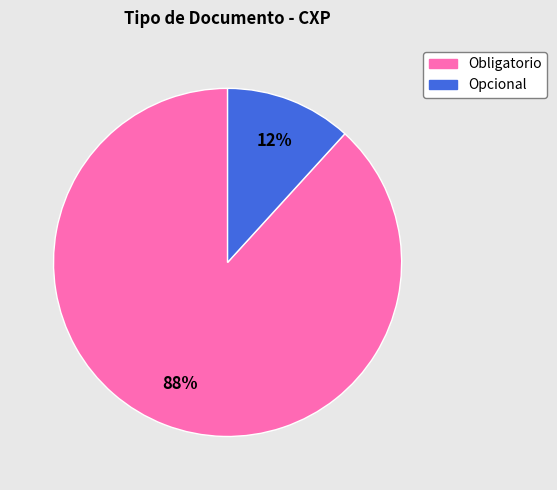

What is the largest slice in the pie chart?

Obligatorio